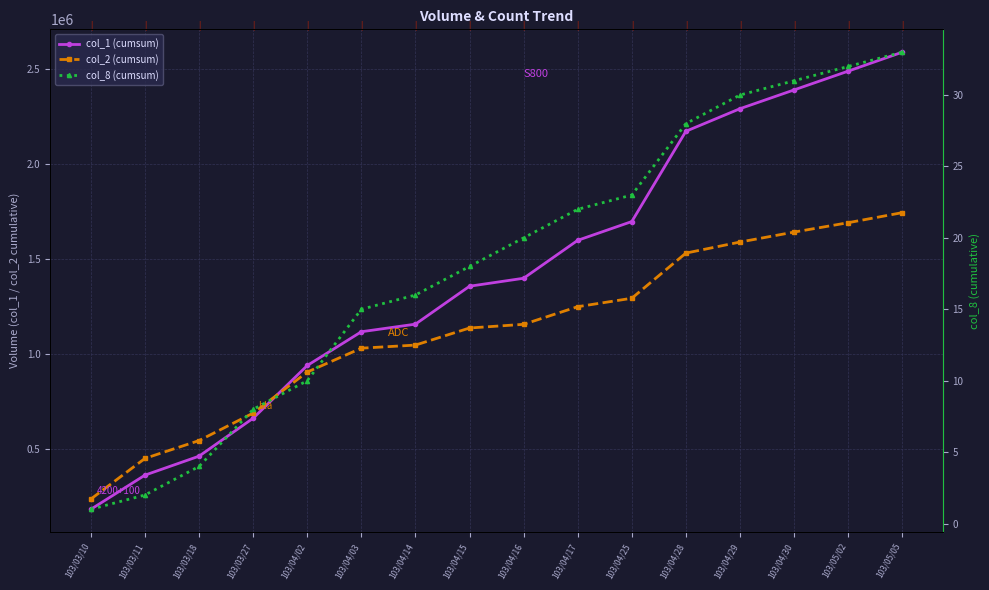

How many categories are shown in the chart?

16